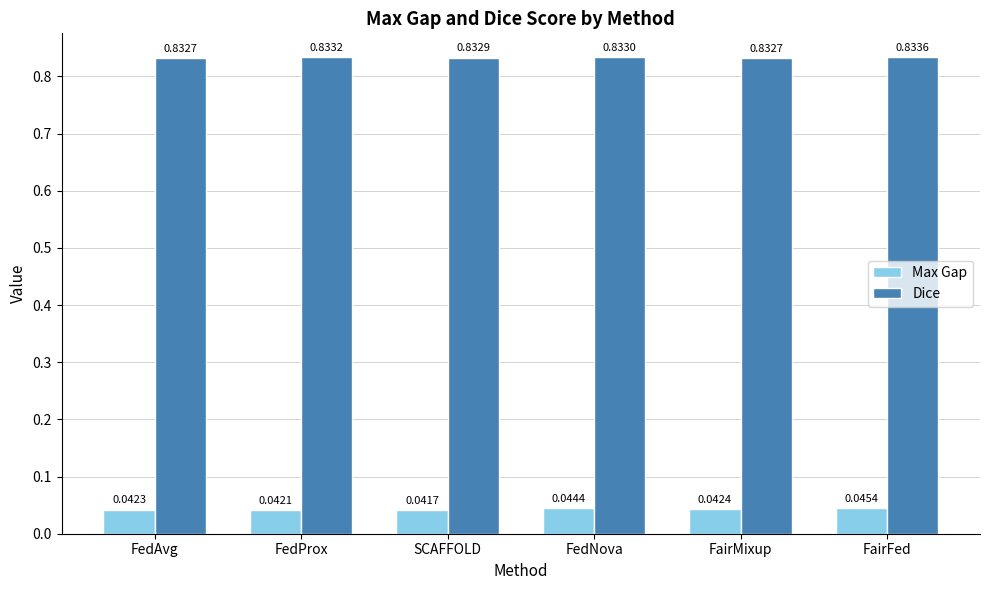

What is the sum of the Max Gap values at FedProx and FairFed?

0.1